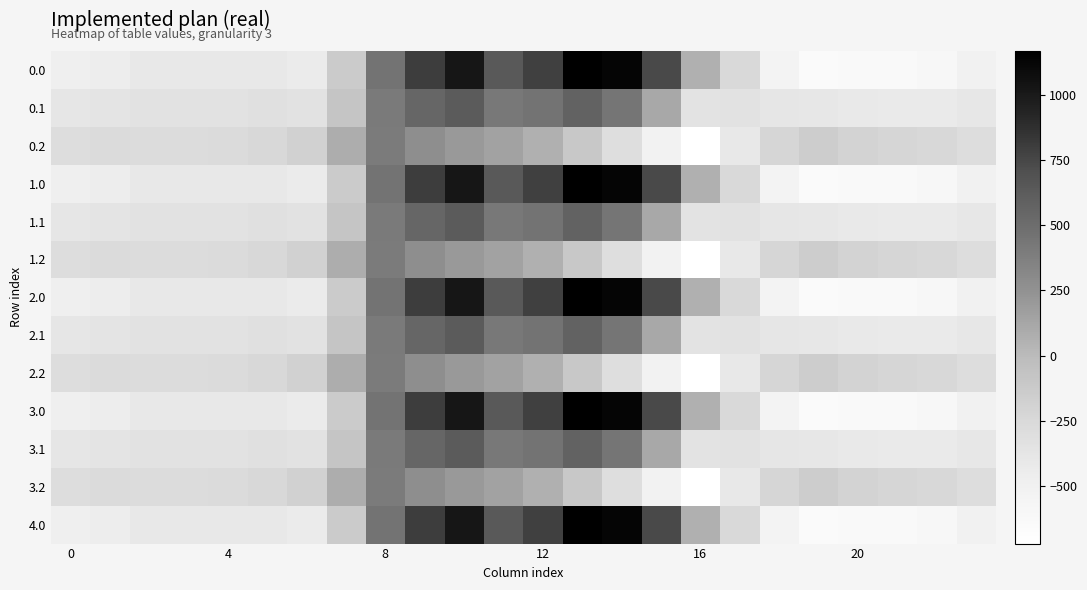

At which category is the sum across all series the highest?

10